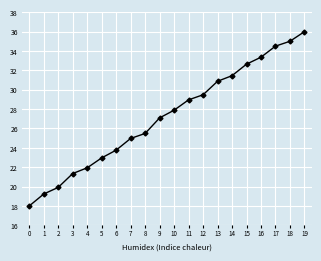

The value at 8 is 38.2. True or false?

False